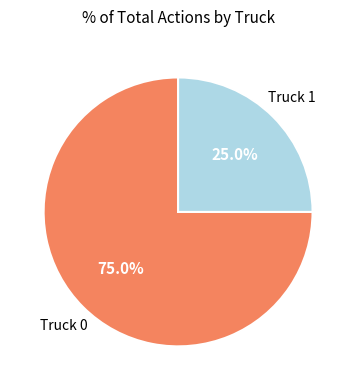

To the nearest percent, what percentage of the pie is Truck 1?

25%